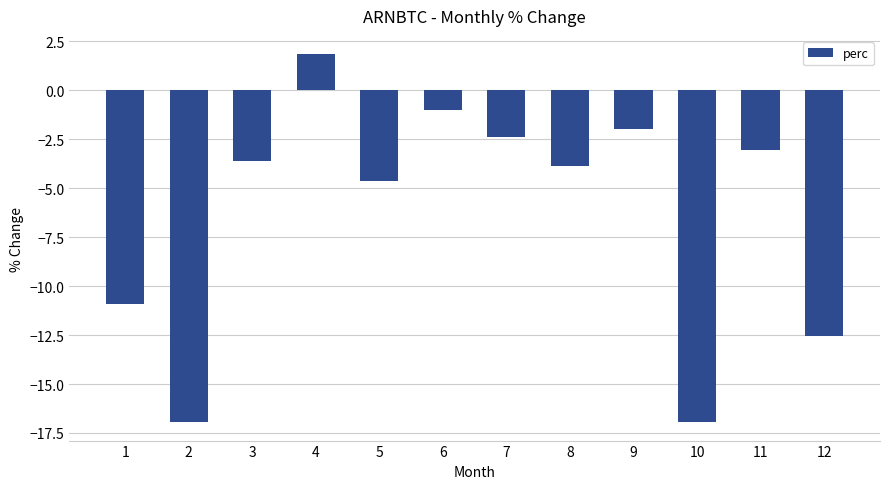

True or false: the data shows -4.6 at 5.

True